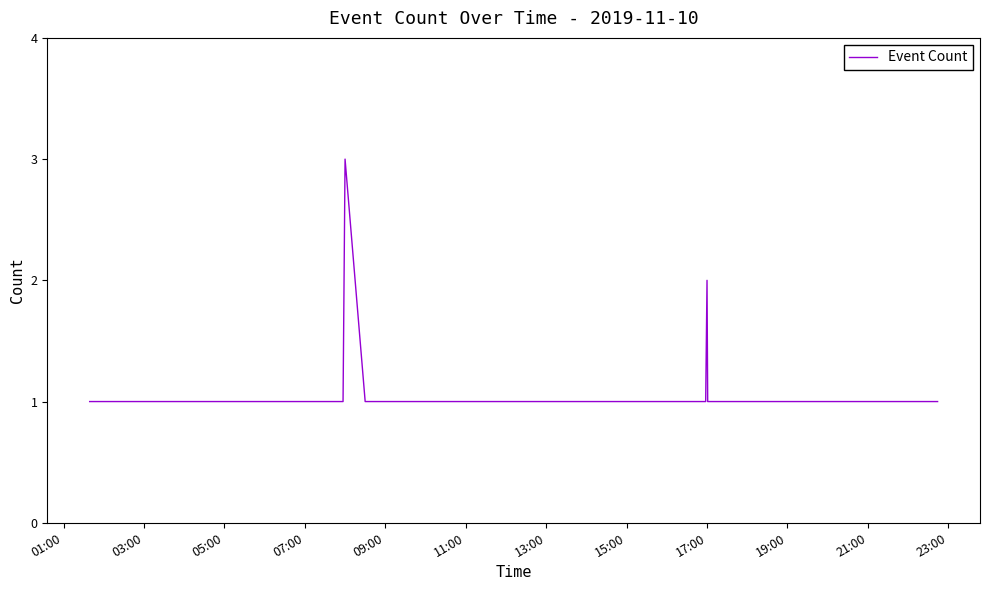

What is the maximum value shown in the chart?

3